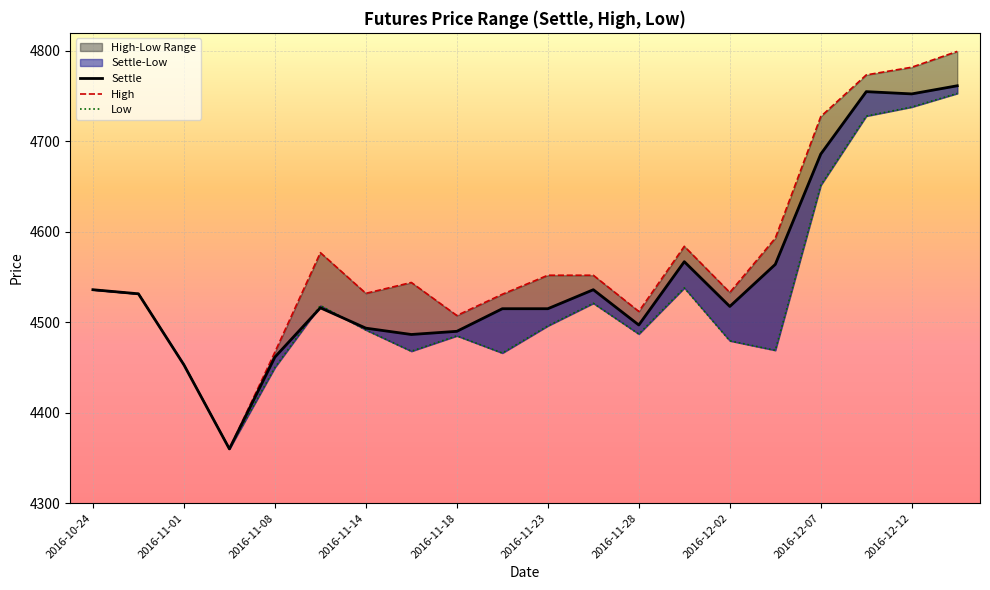

After their last crossing, which series has the higher values: Low or Settle?

Settle